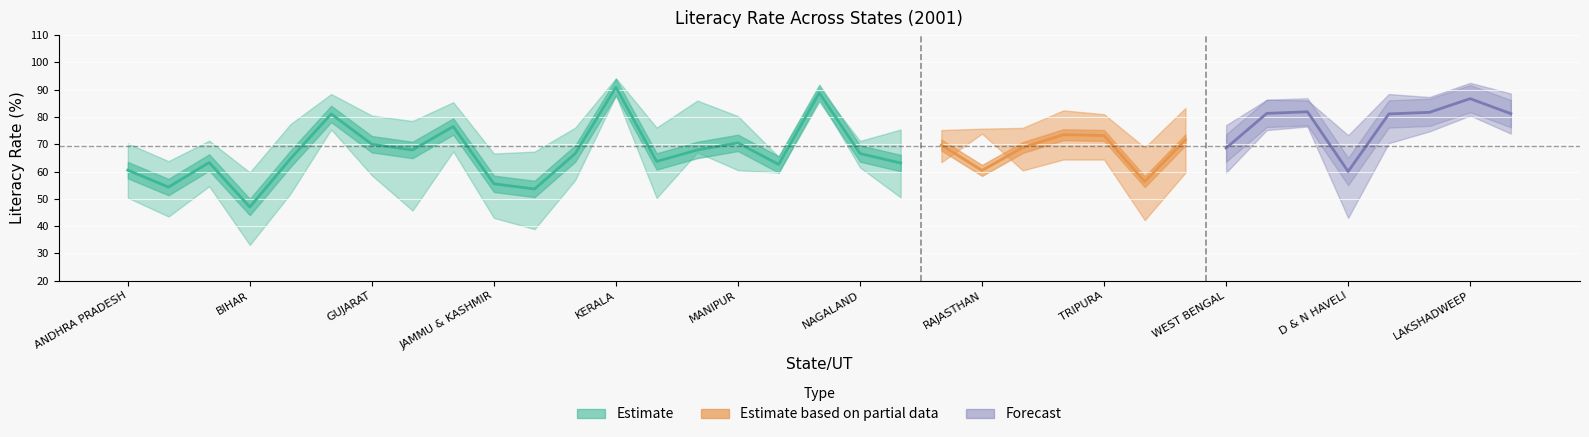

What is the label of the 15th point from the right?

PUNJAB